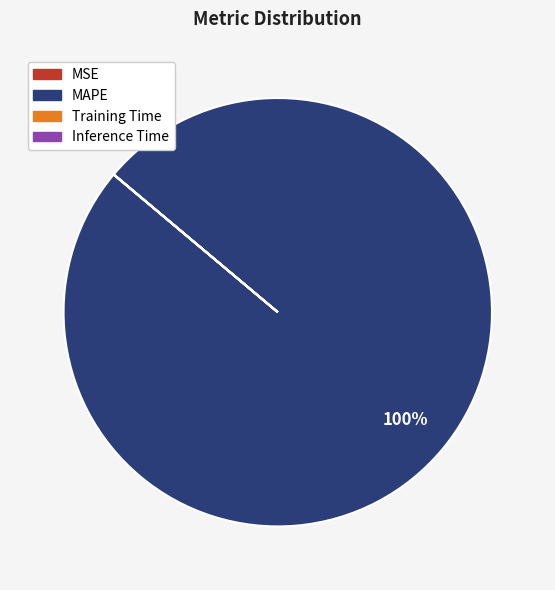

Does any single category account for the majority?

Yes